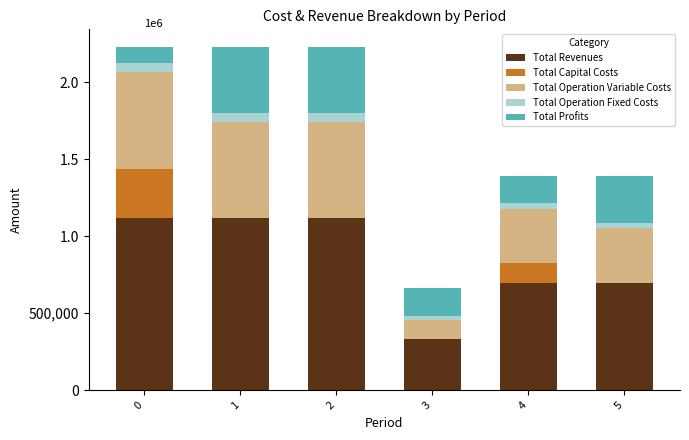

What is the average value of the Total Profits series?

272687.4